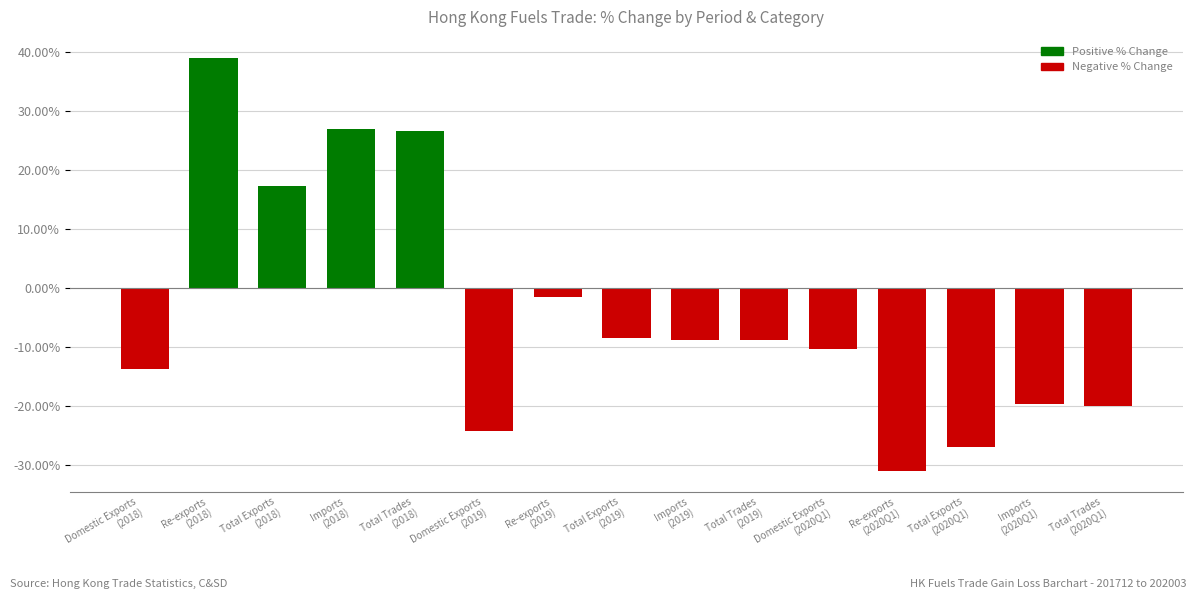

What value does the data have at Imports
(2020Q1)?

-19.7